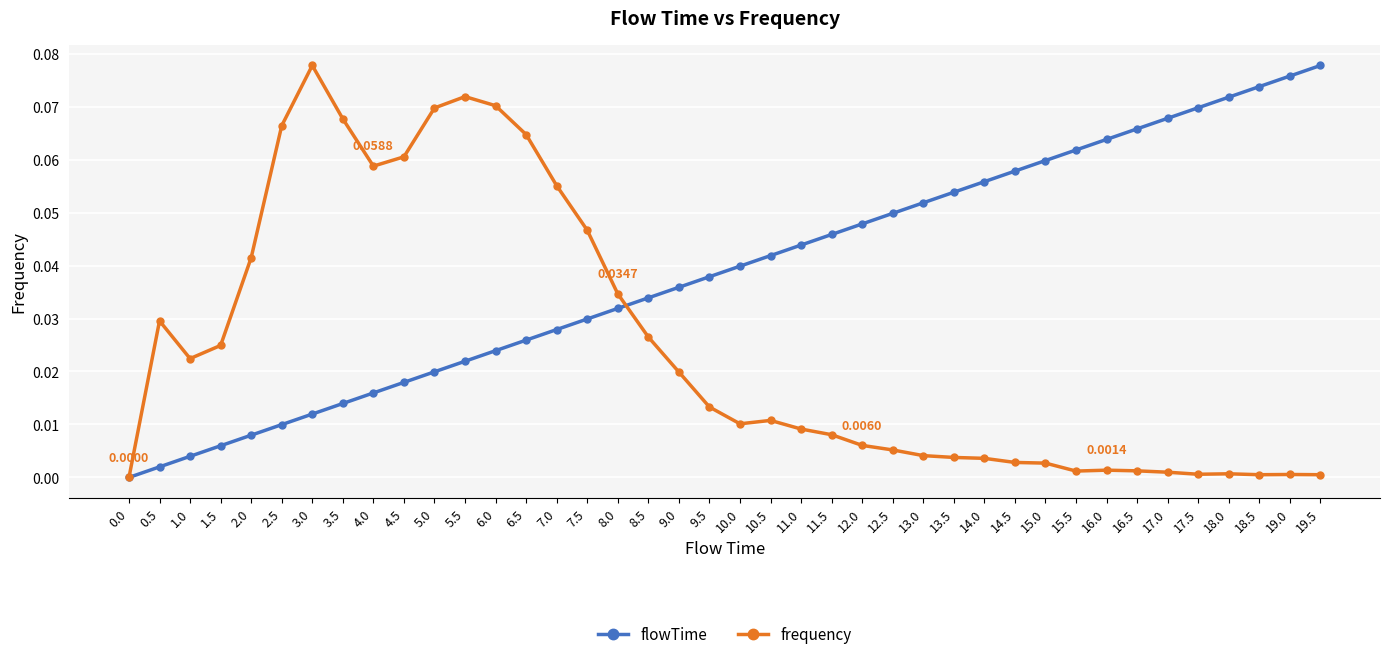

What is the label of the 36th point from the right?

2.0